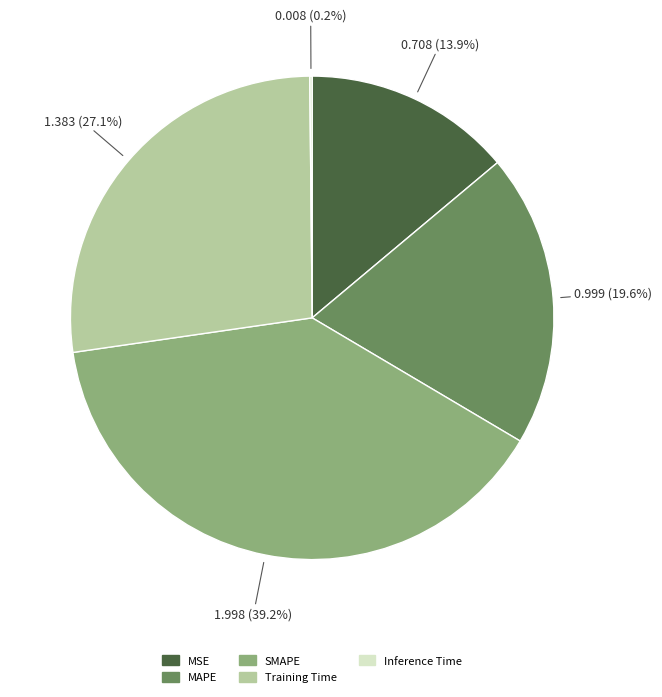

Is there any slice that represents more than half of the pie?

No